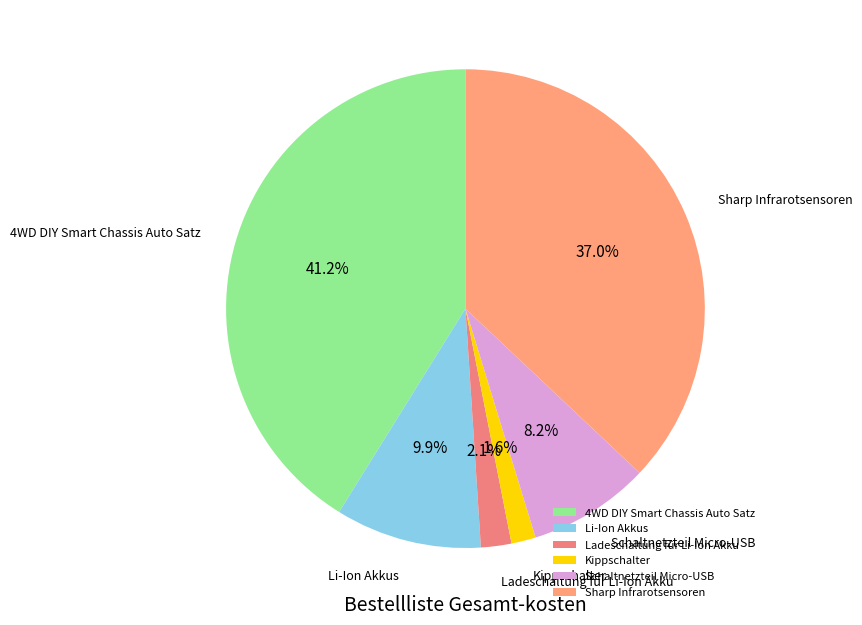

Between Schaltnetzteil Micro-USB and 4WD DIY Smart Chassis Auto Satz, which is larger?

4WD DIY Smart Chassis Auto Satz